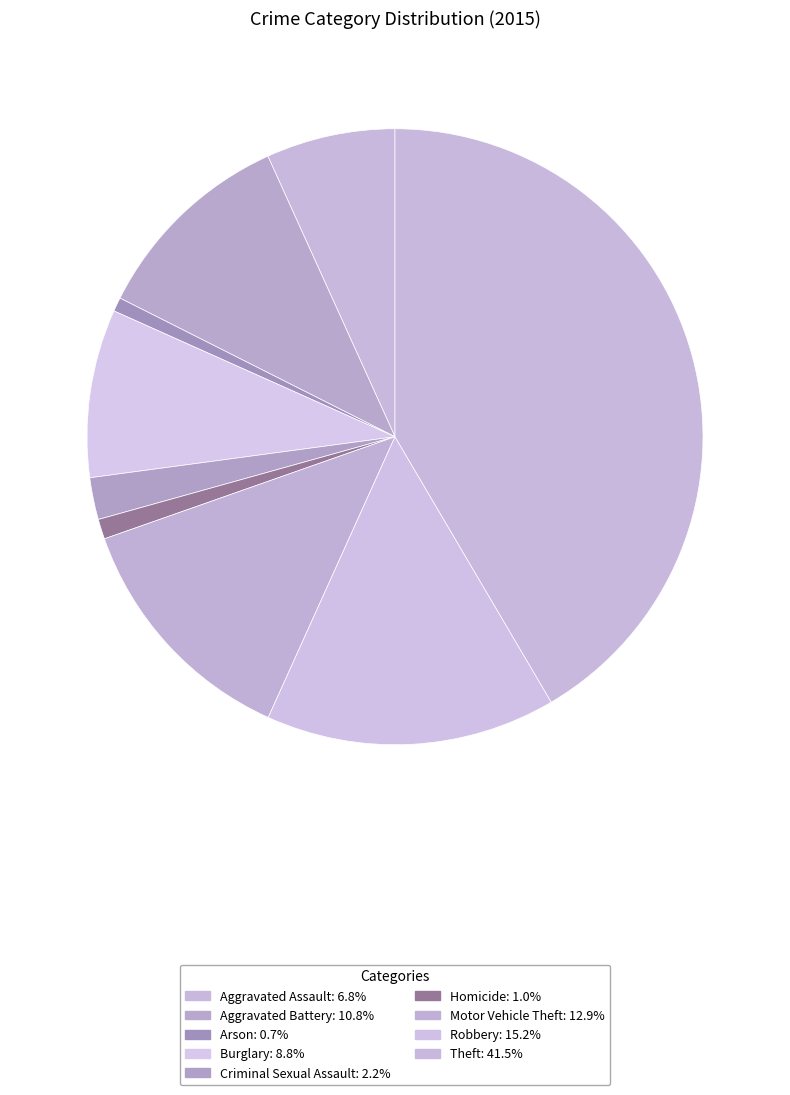

True or false: Homicide accounts for 1% of the total.

True